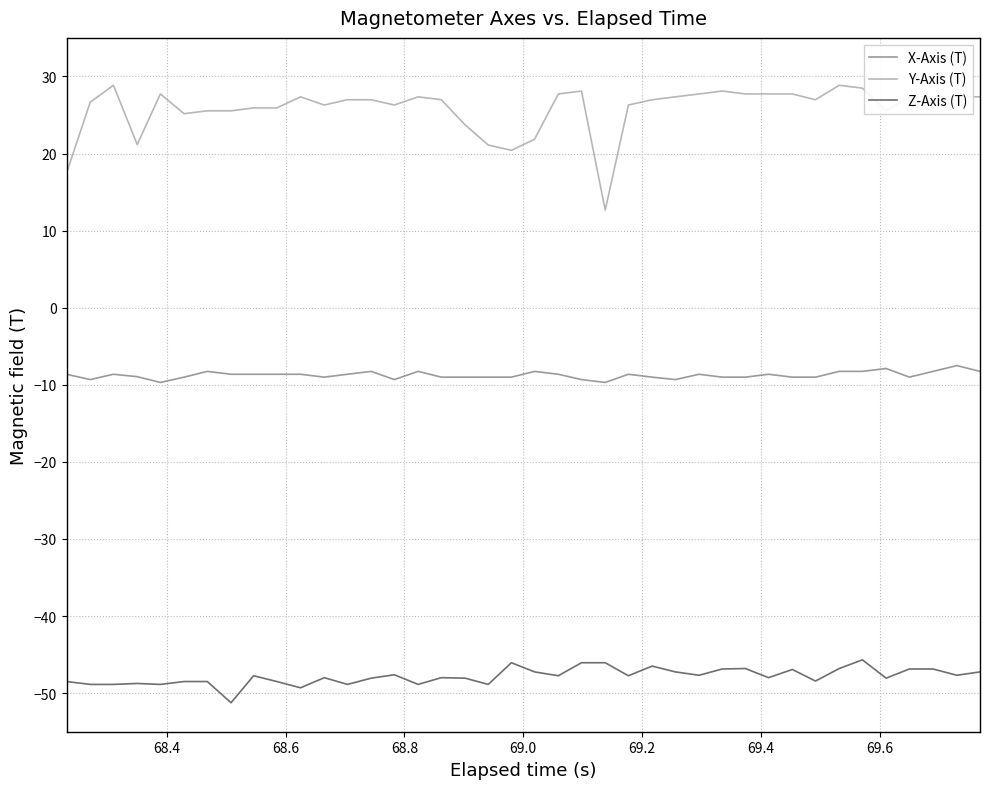

Rank the series by their maximum value, from lowest to highest.

Z-Axis (T), X-Axis (T), Y-Axis (T)